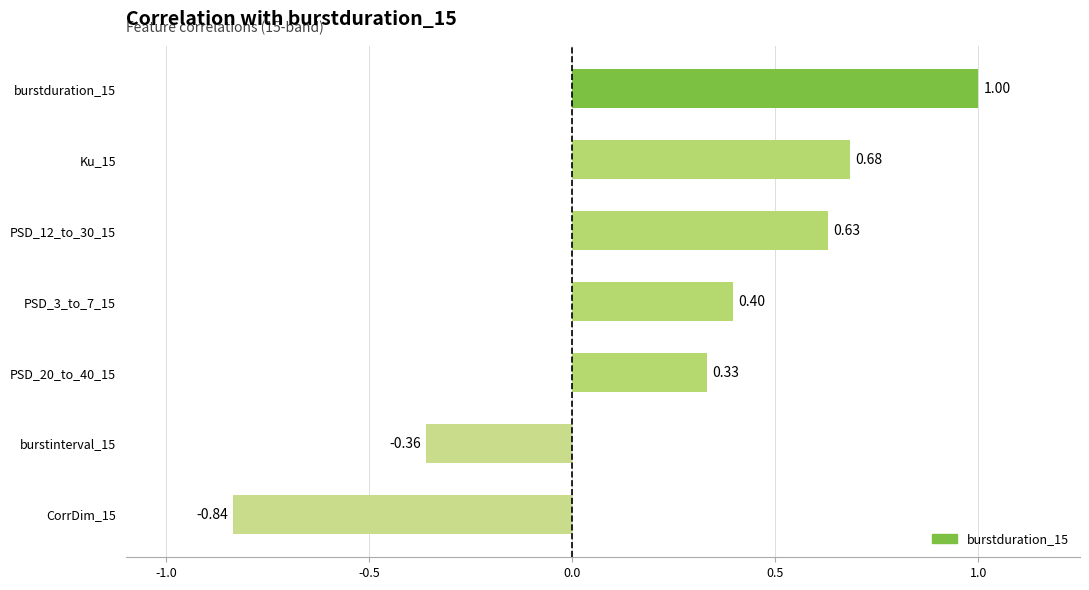

Rank the categories by value from lowest to highest.

CorrDim_15, burstinterval_15, PSD_20_to_40_15, PSD_3_to_7_15, PSD_12_to_30_15, Ku_15, burstduration_15